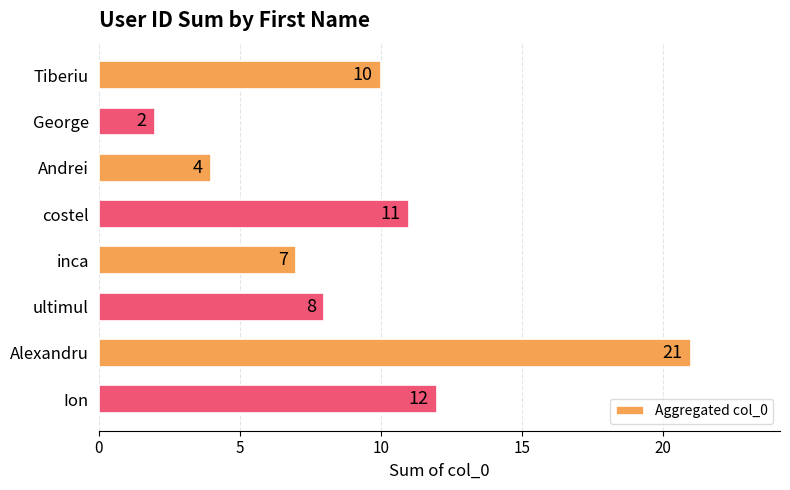

List the labels in order of value, smallest first.

George, Andrei, inca, ultimul, Tiberiu, costel, Ion, Alexandru